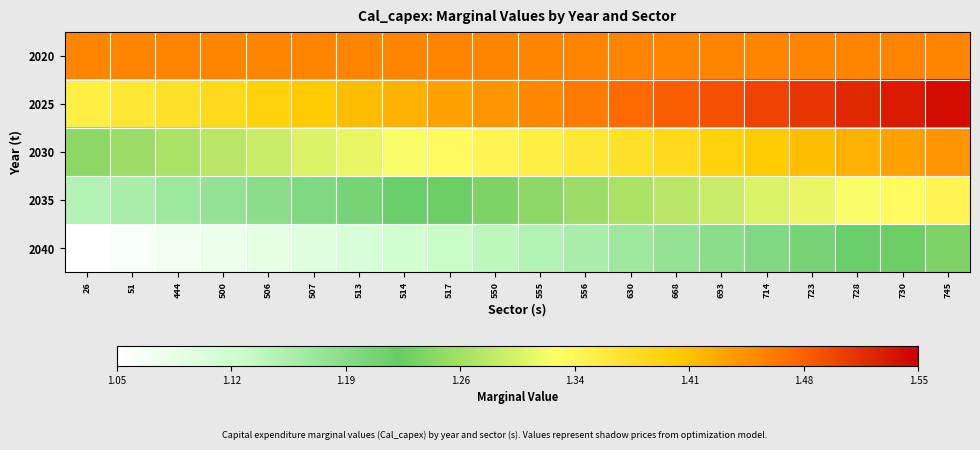

Reading left to right, list all the values displayed in this chart.

2020: 26=1.5	51=1.5	444=1.5	500=1.5	506=1.5	507=1.5	513=1.5	514=1.5	517=1.5	550=1.5	555=1.5	556=1.5	630=1.5	668=1.5	693=1.5	714=1.5	723=1.5	728=1.5	730=1.5	745=1.5
2025: 26=1.4	51=1.4	444=1.4	500=1.4	506=1.4	507=1.4	513=1.4	514=1.4	517=1.4	550=1.4	555=1.4	556=1.5	630=1.5	668=1.5	693=1.5	714=1.5	723=1.5	728=1.5	730=1.5	745=1.5
2030: 26=1.2	51=1.3	444=1.3	500=1.3	506=1.3	507=1.3	513=1.3	514=1.3	517=1.3	550=1.3	555=1.4	556=1.4	630=1.4	668=1.4	693=1.4	714=1.4	723=1.4	728=1.4	730=1.4	745=1.4
2035: 26=1.1	51=1.2	444=1.2	500=1.2	506=1.2	507=1.2	513=1.2	514=1.2	517=1.2	550=1.2	555=1.2	556=1.3	630=1.3	668=1.3	693=1.3	714=1.3	723=1.3	728=1.3	730=1.3	745=1.3
2040: 26=1.1	51=1.1	444=1.1	500=1.1	506=1.1	507=1.1	513=1.1	514=1.1	517=1.1	550=1.1	555=1.1	556=1.2	630=1.2	668=1.2	693=1.2	714=1.2	723=1.2	728=1.2	730=1.2	745=1.2